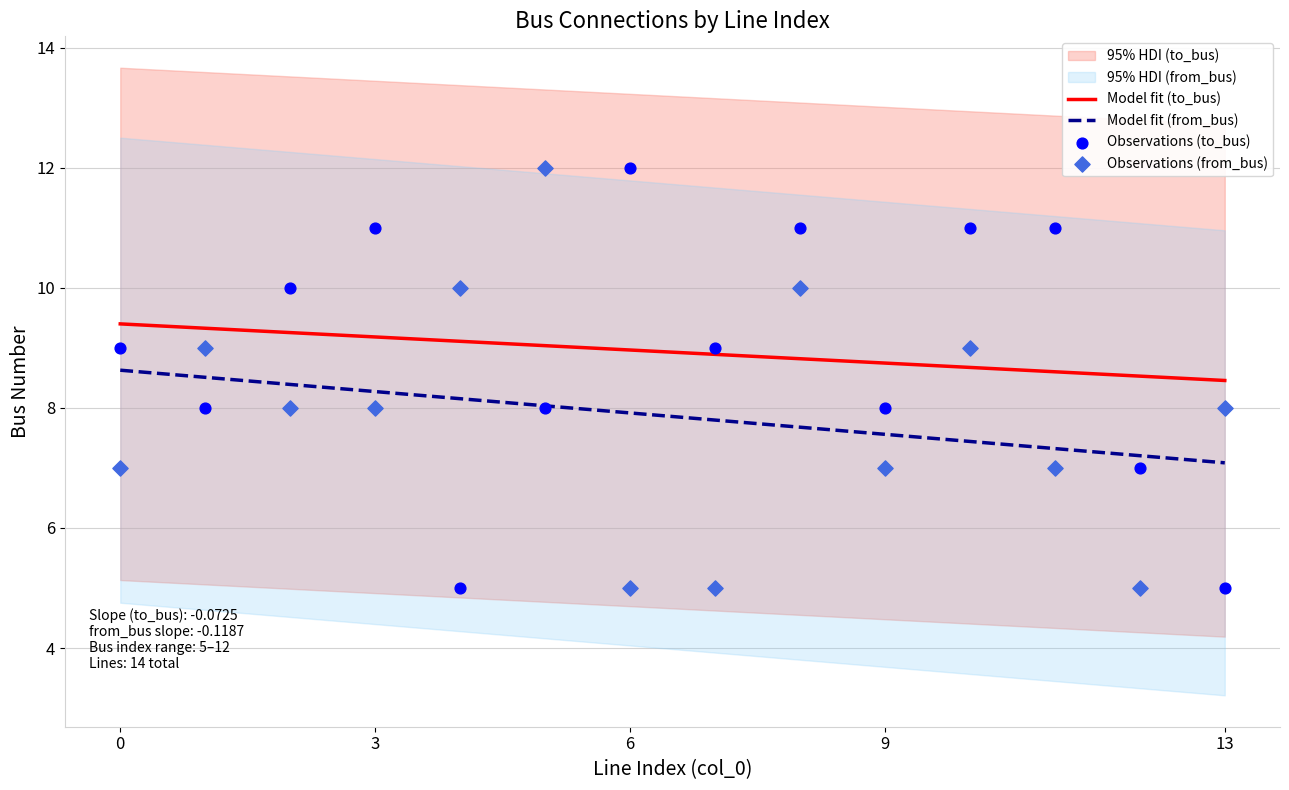

Which series contains the highest Y value?

to_bus